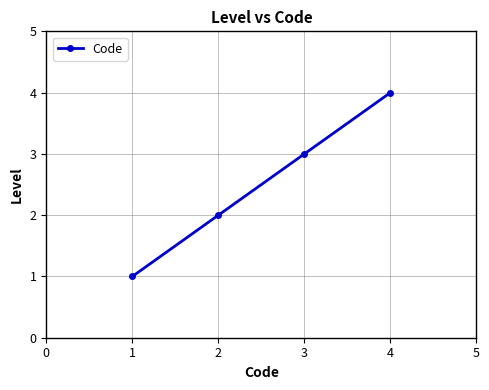

Reading right to left, extract all data points from this chart.

4	3	2	1